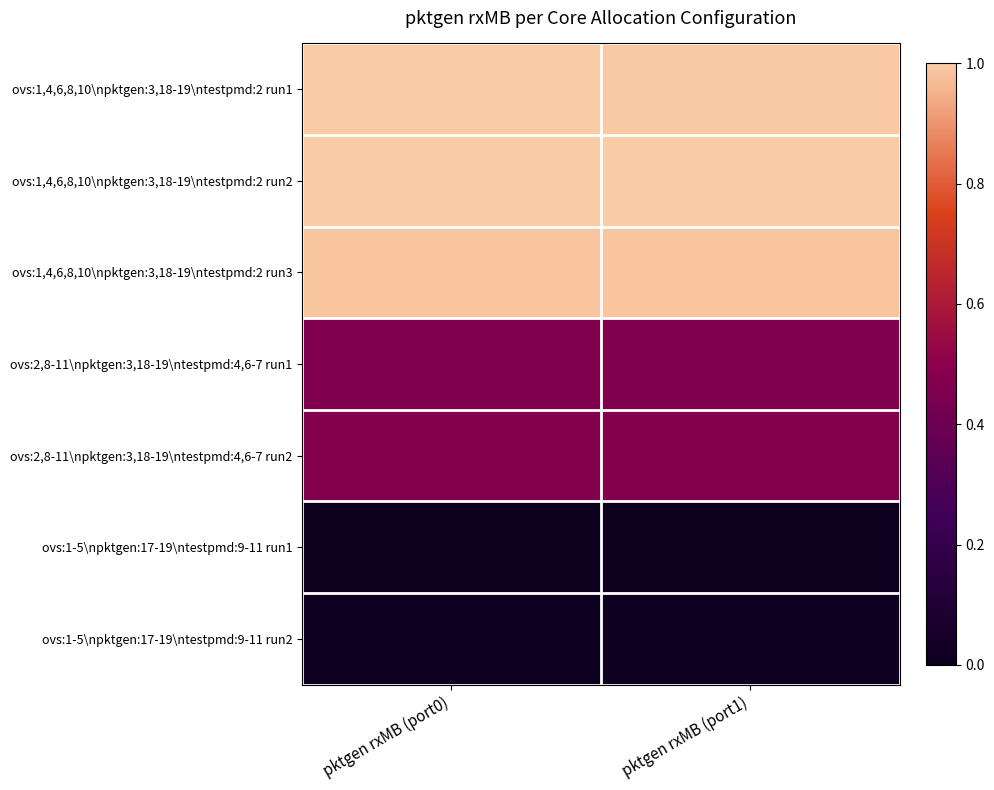

What is the maximum value shown in the chart?

1.0